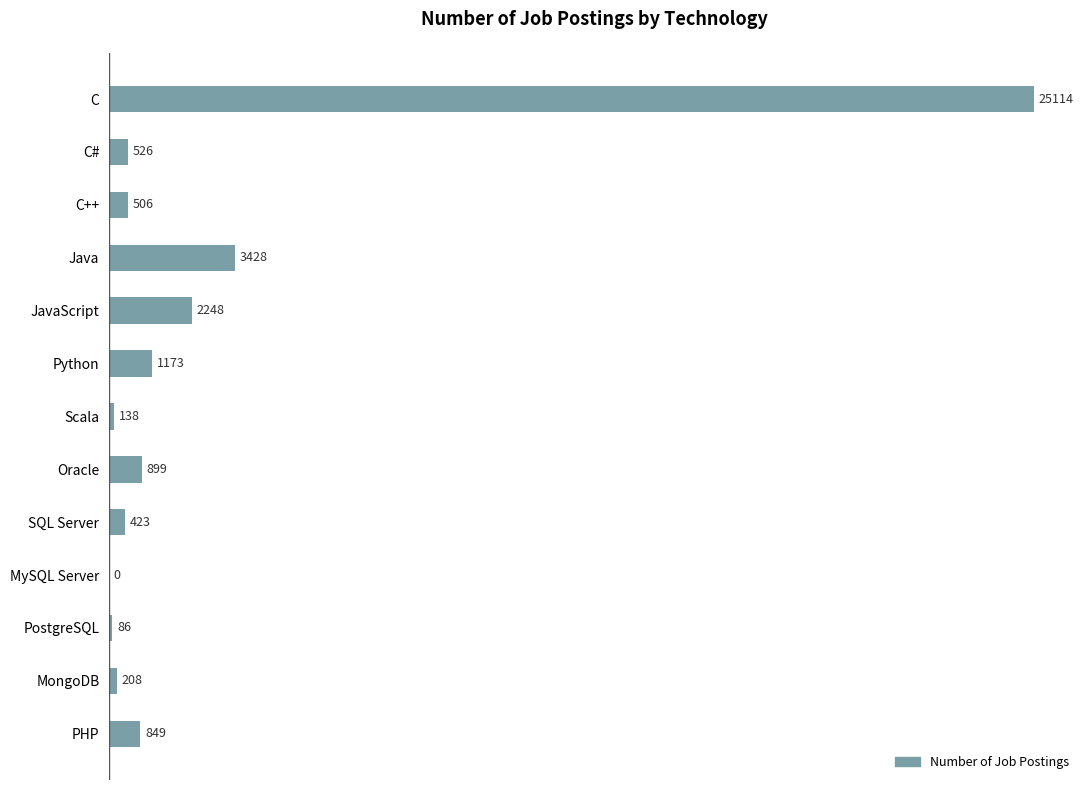

What is the greatest value displayed?

25114